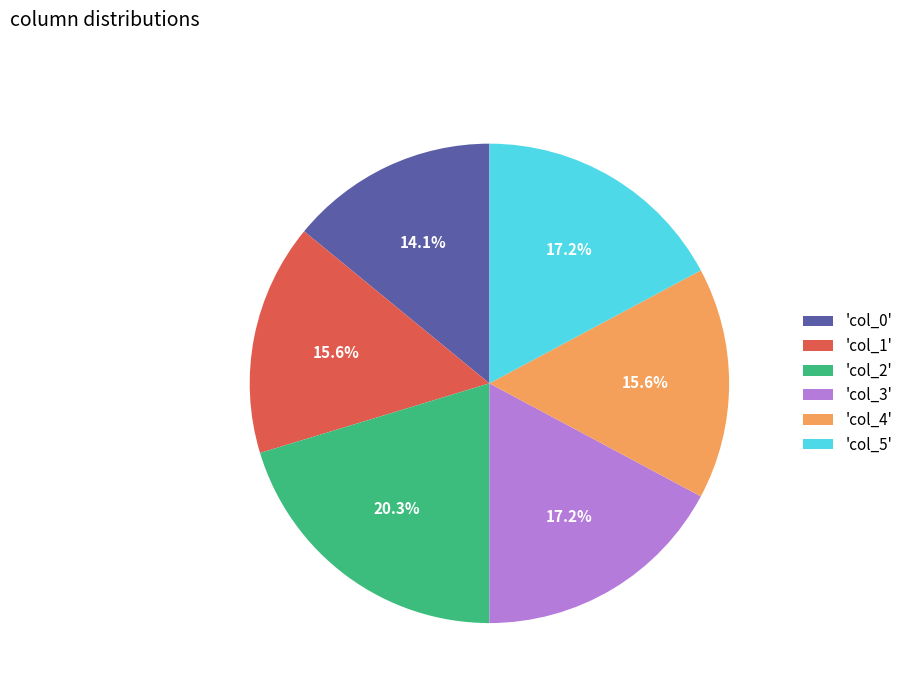

Between 'col_0' and 'col_4', which is larger?

'col_4'